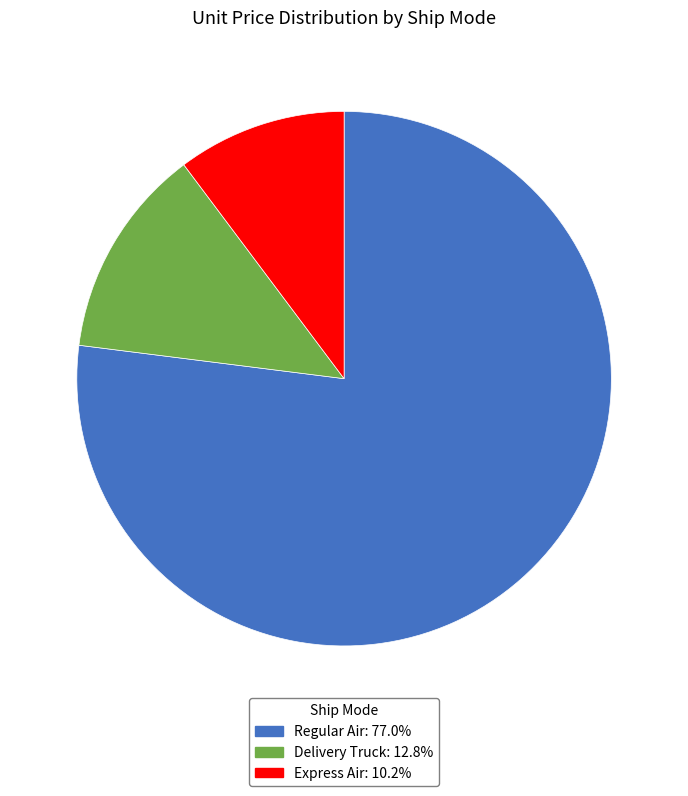

Is the sum of Express Air and Regular Air greater than half?

Yes